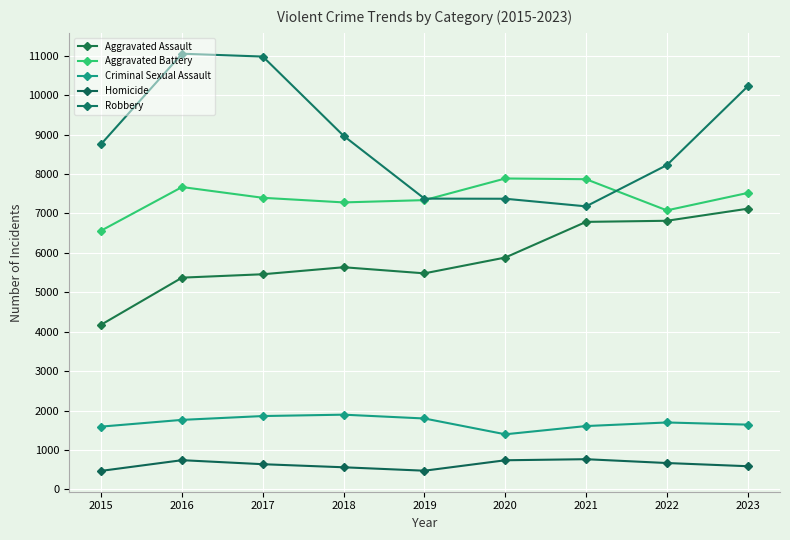

True or false: Aggravated Battery has a value of 7339 at 2019.

True